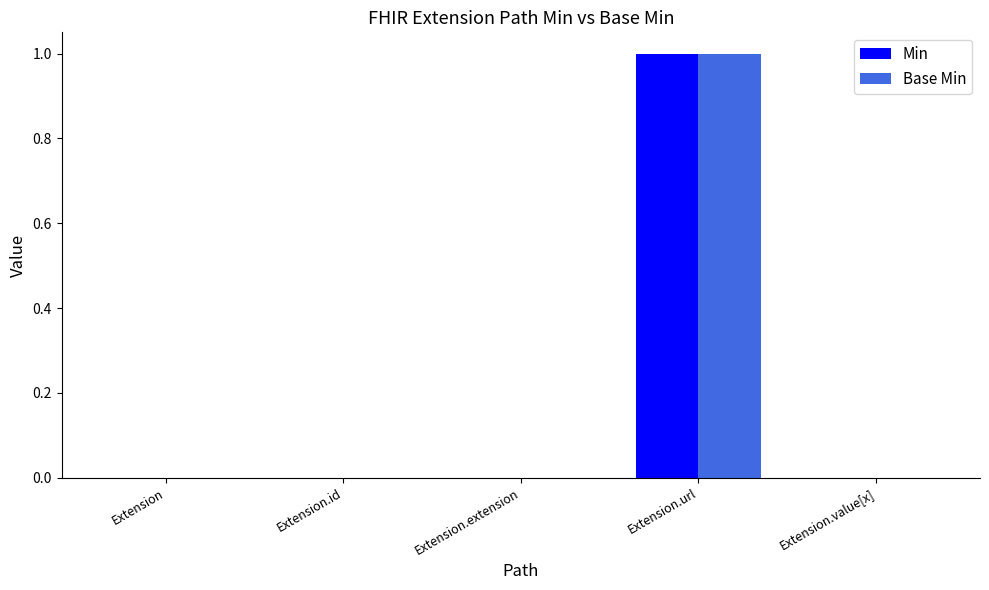

At which category does the chart reach its peak across all series?

Extension.url